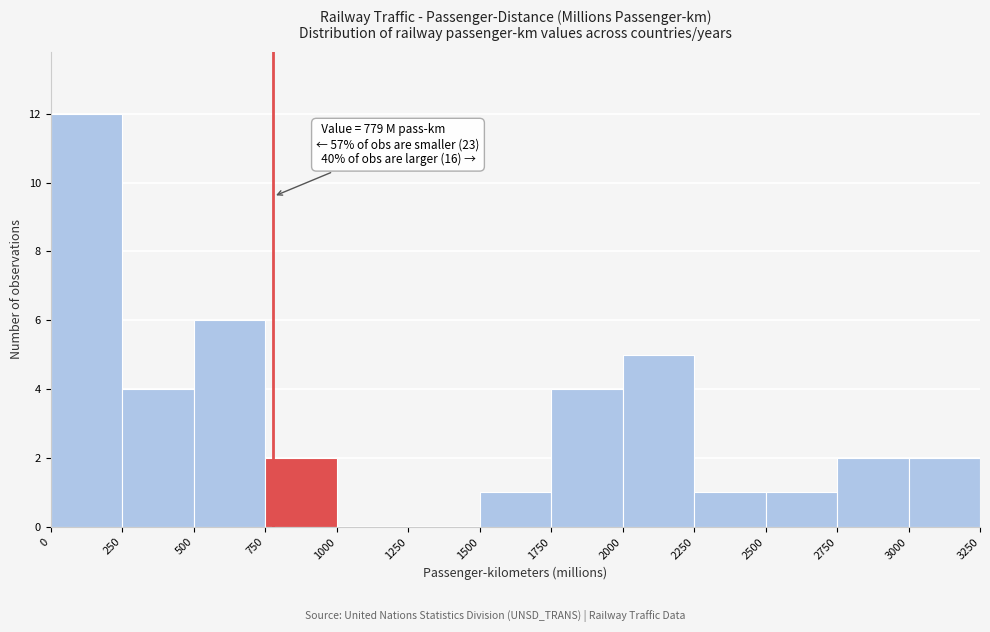

Which range on the x-axis has the tallest bar?

0 to 250